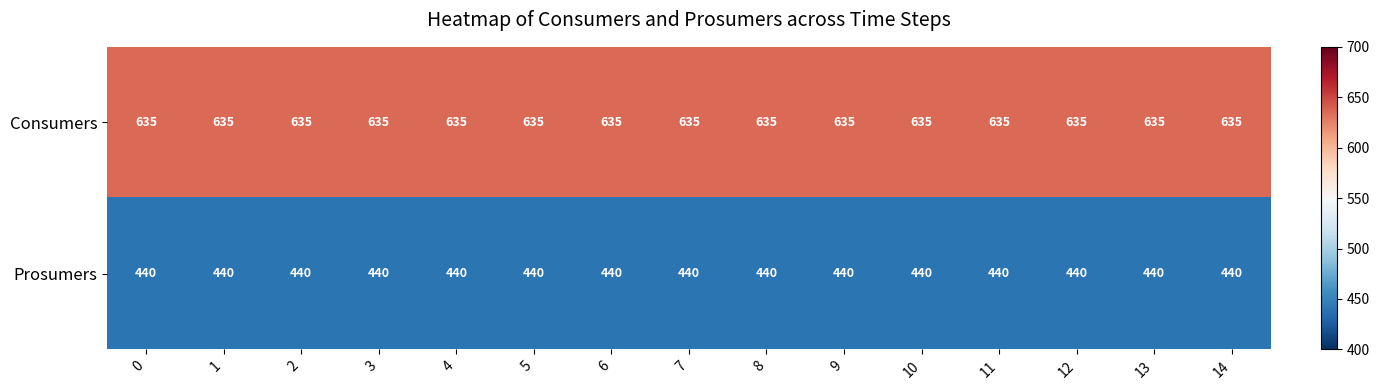

What is the highest value of the Consumers series?

635